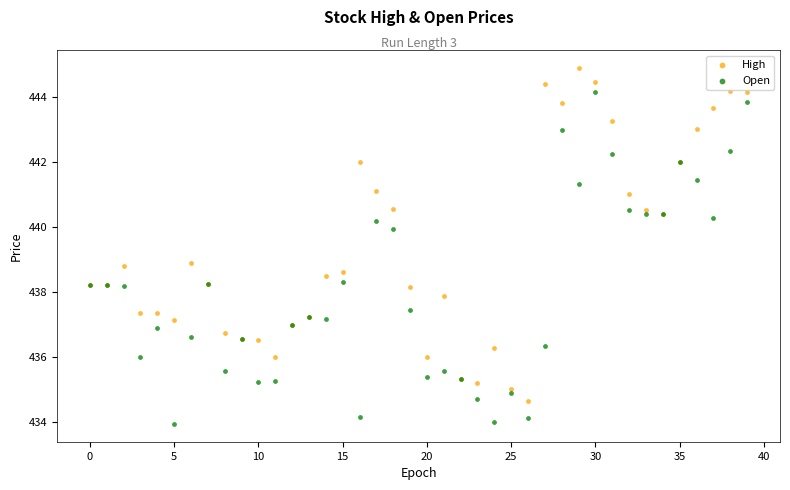

What are all the series names shown in the legend?

High, Open